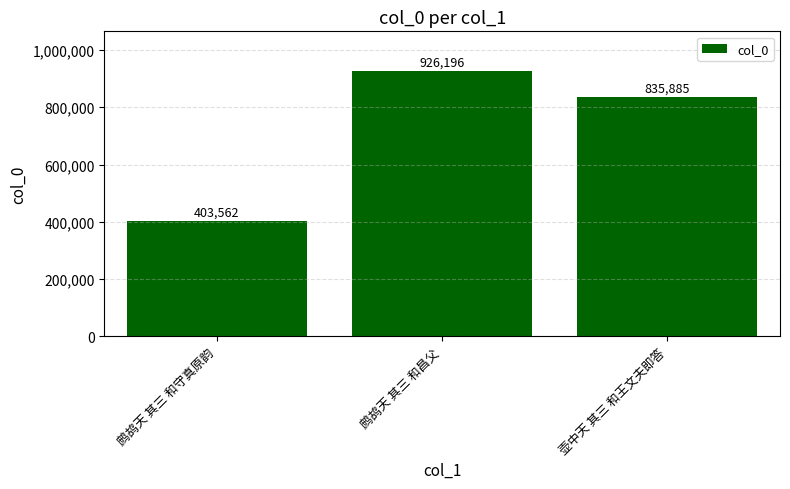

Rank the categories by value from highest to lowest.

鹧鸪天 其三 和昌父, 壶中天 其三 和王文夫即答, 鹧鸪天 其三 和守真原韵